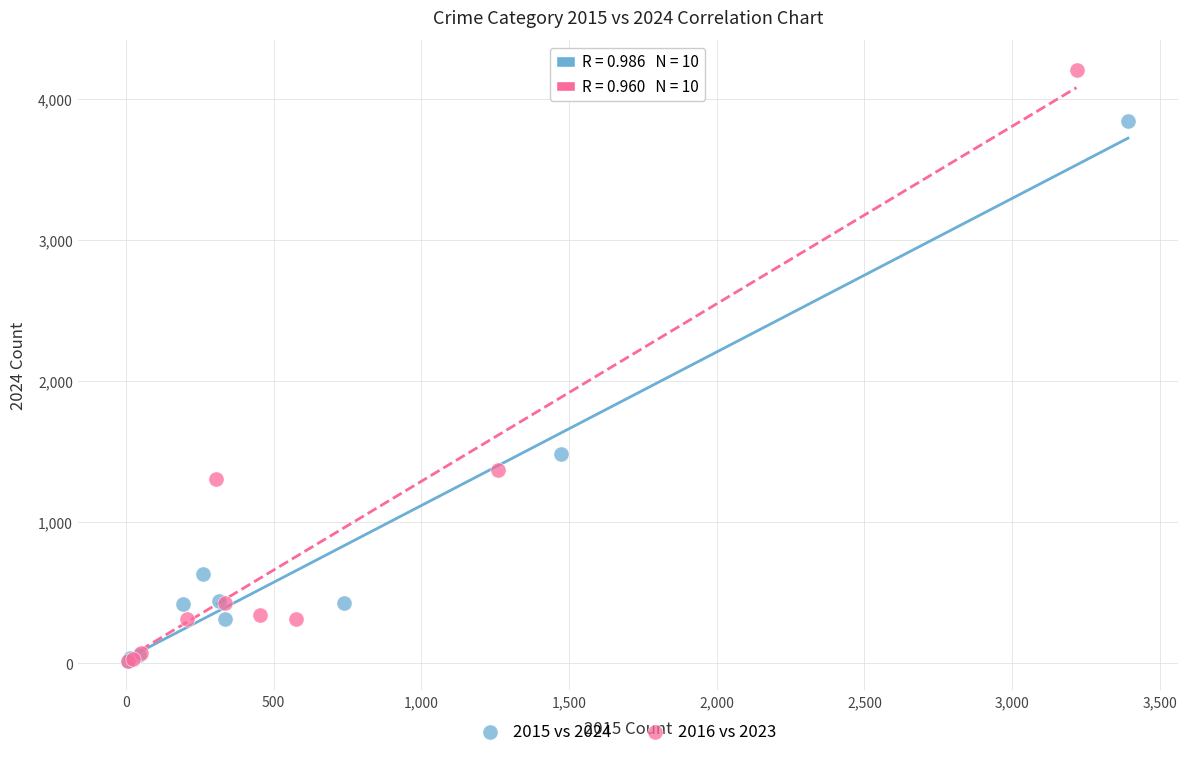

Which series reaches the maximum Y coordinate?

2016 vs 2023